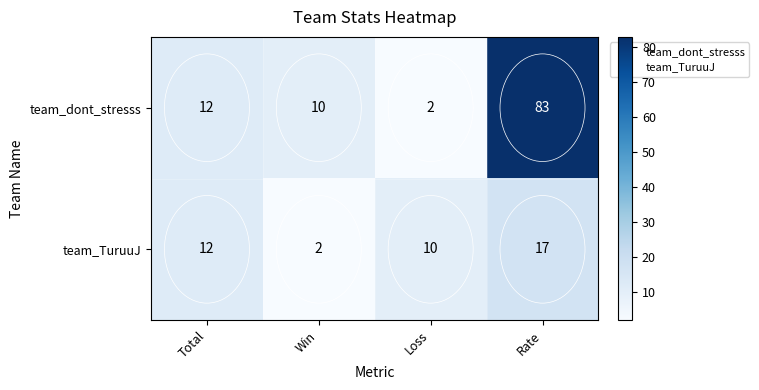

Which series has the largest total across all categories?

team_dont_stresss